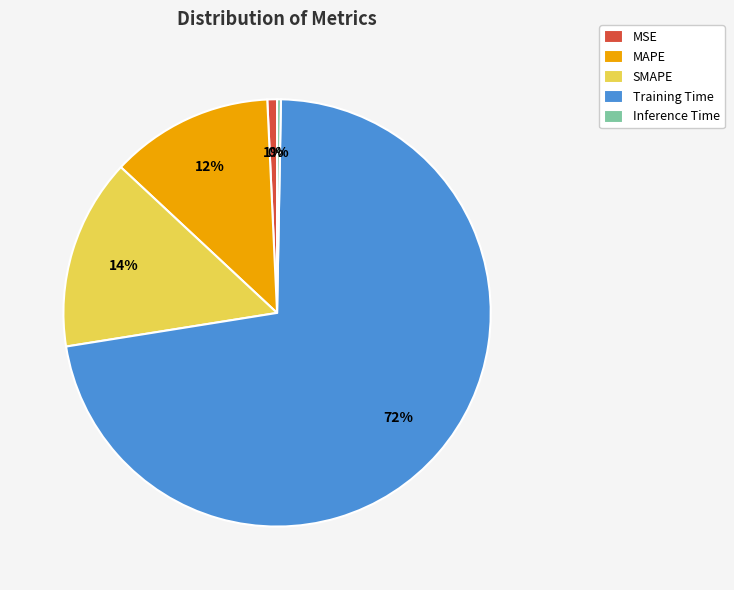

Which slice is the largest?

Training Time